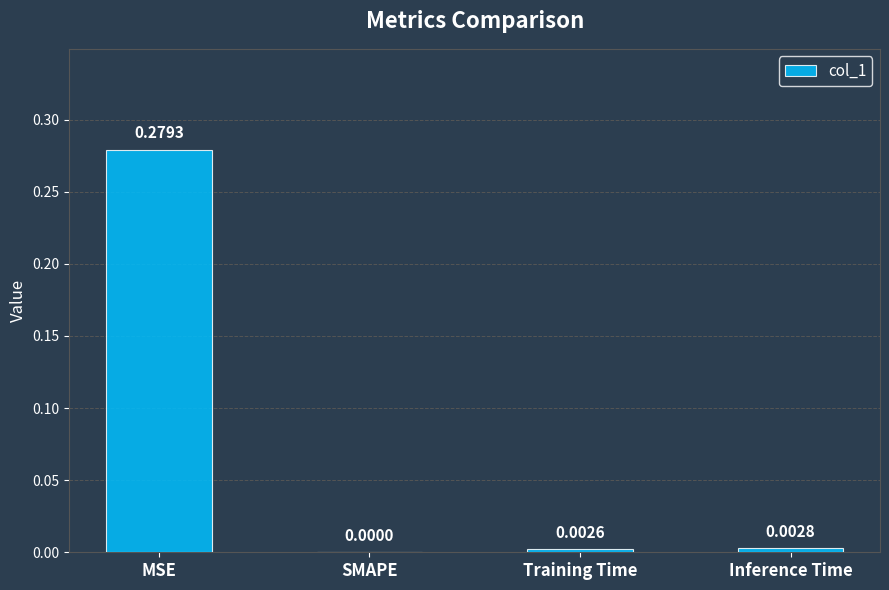

Where is the data nearest to the value 0?

SMAPE